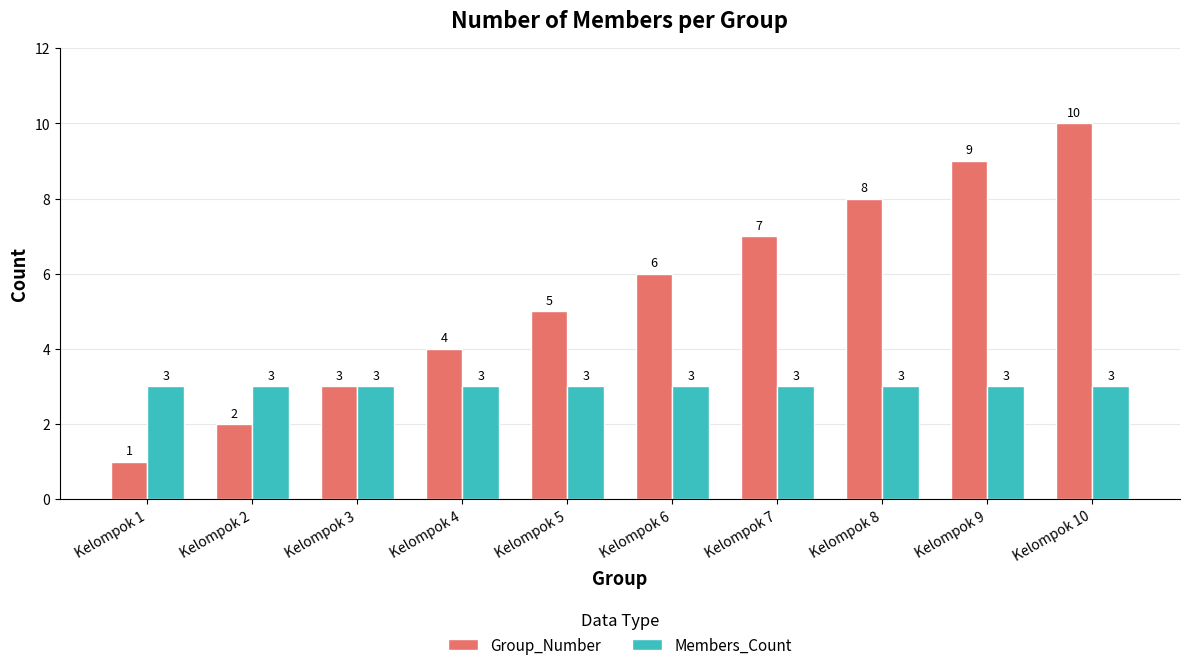

What is the total value across all series at Kelompok 6?

9